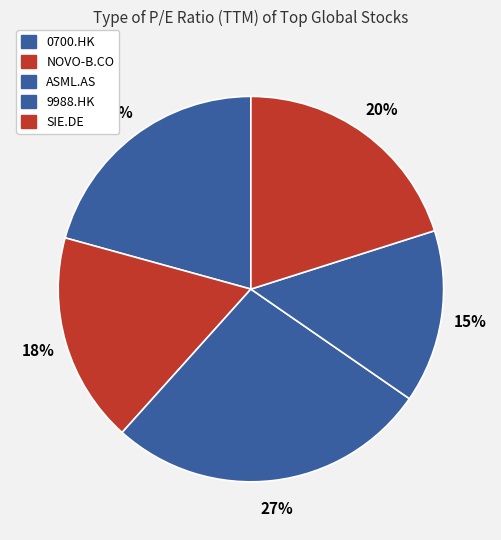

To the nearest percent, what is the combined percentage of SIE.DE and ASML.AS?

47%